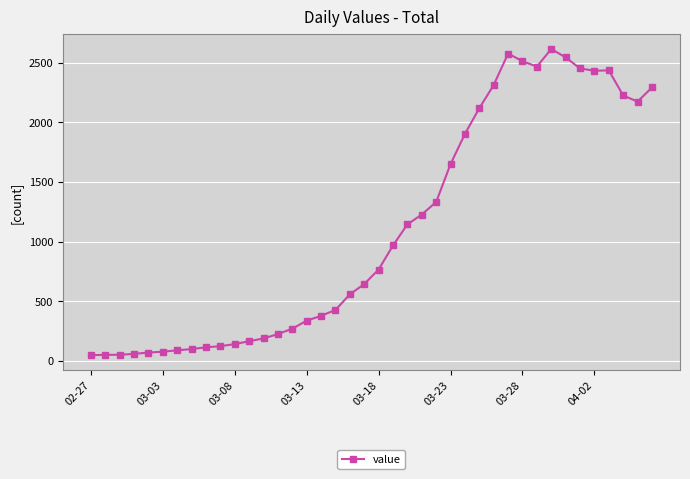

What is the value of the 5th point from the left?

70